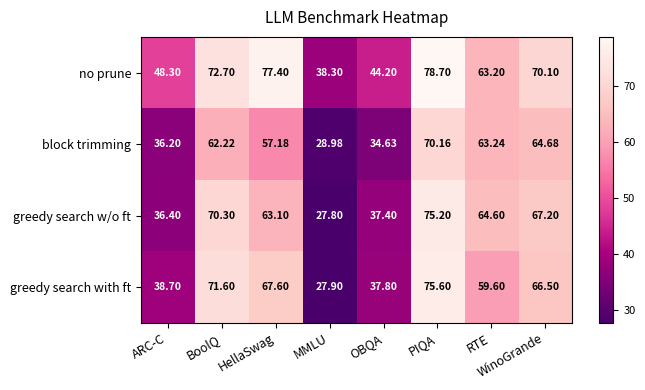

At which label does greedy search with ft reach its minimum?

MMLU